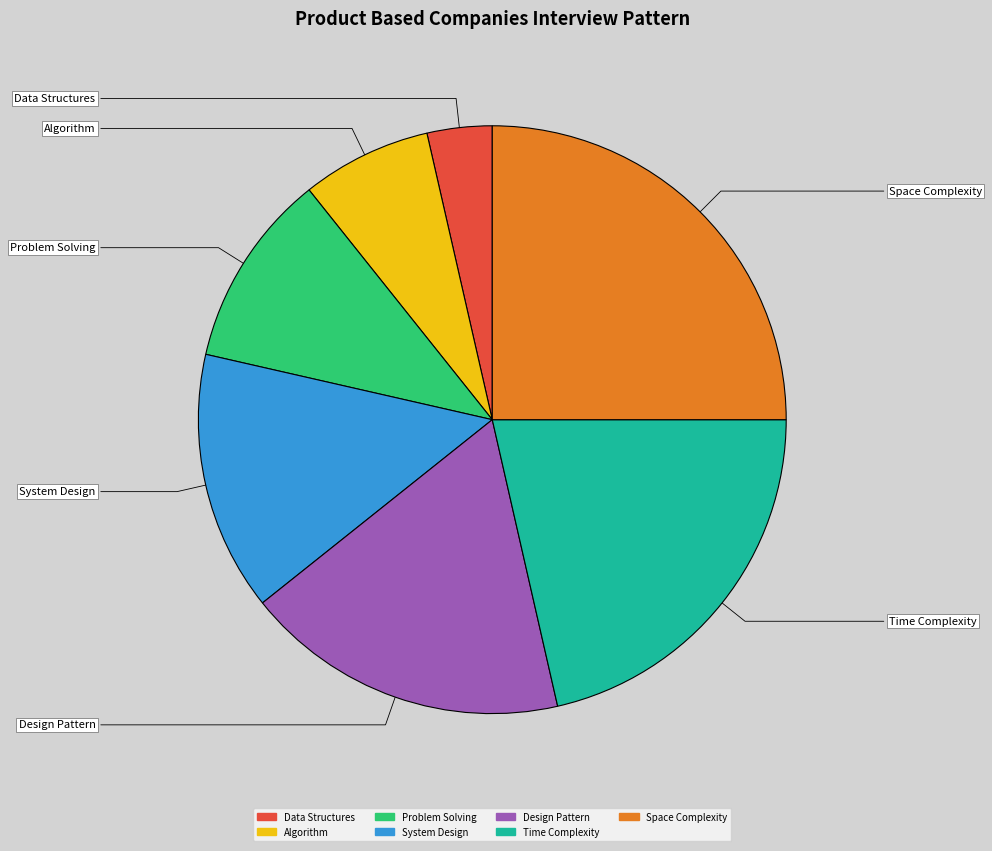

Do Algorithm and Space Complexity together represent more than half of the pie?

No